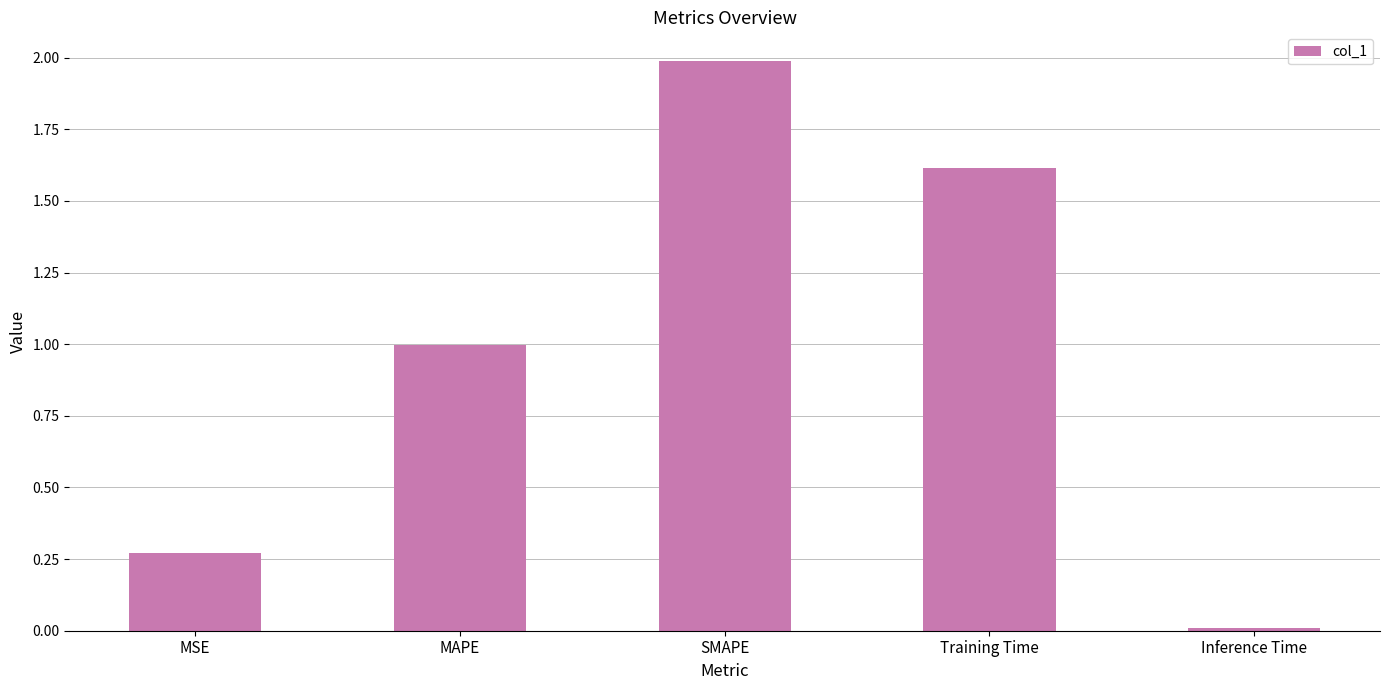

What is the difference between the second highest and second lowest values?

1.3